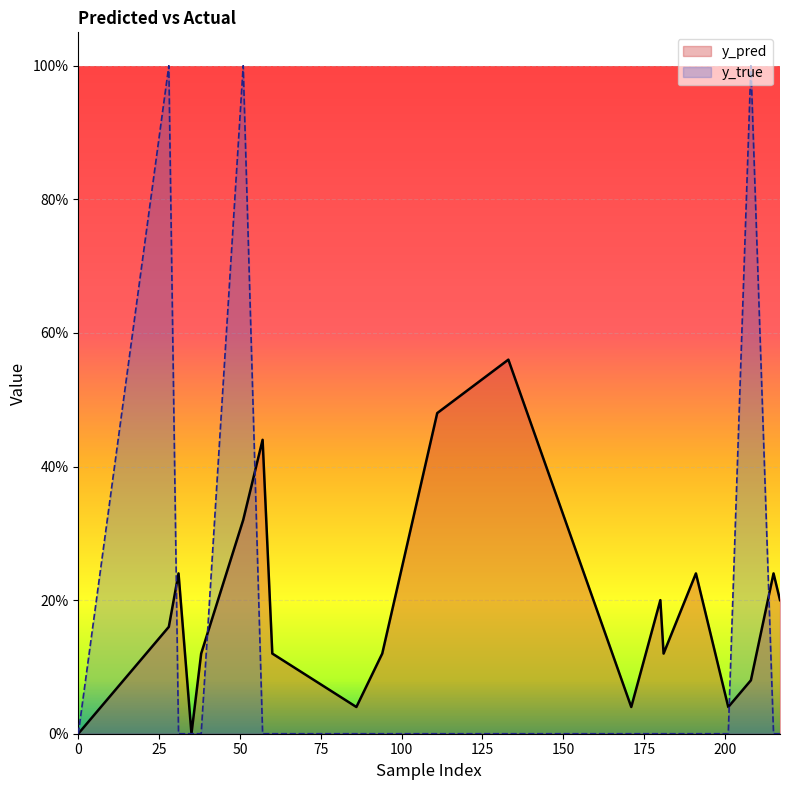

What is the total value across all series at 217?

0.2